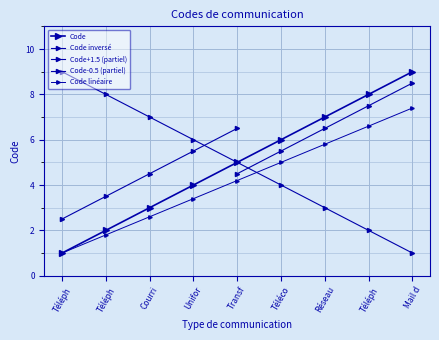

What is the average value?

5